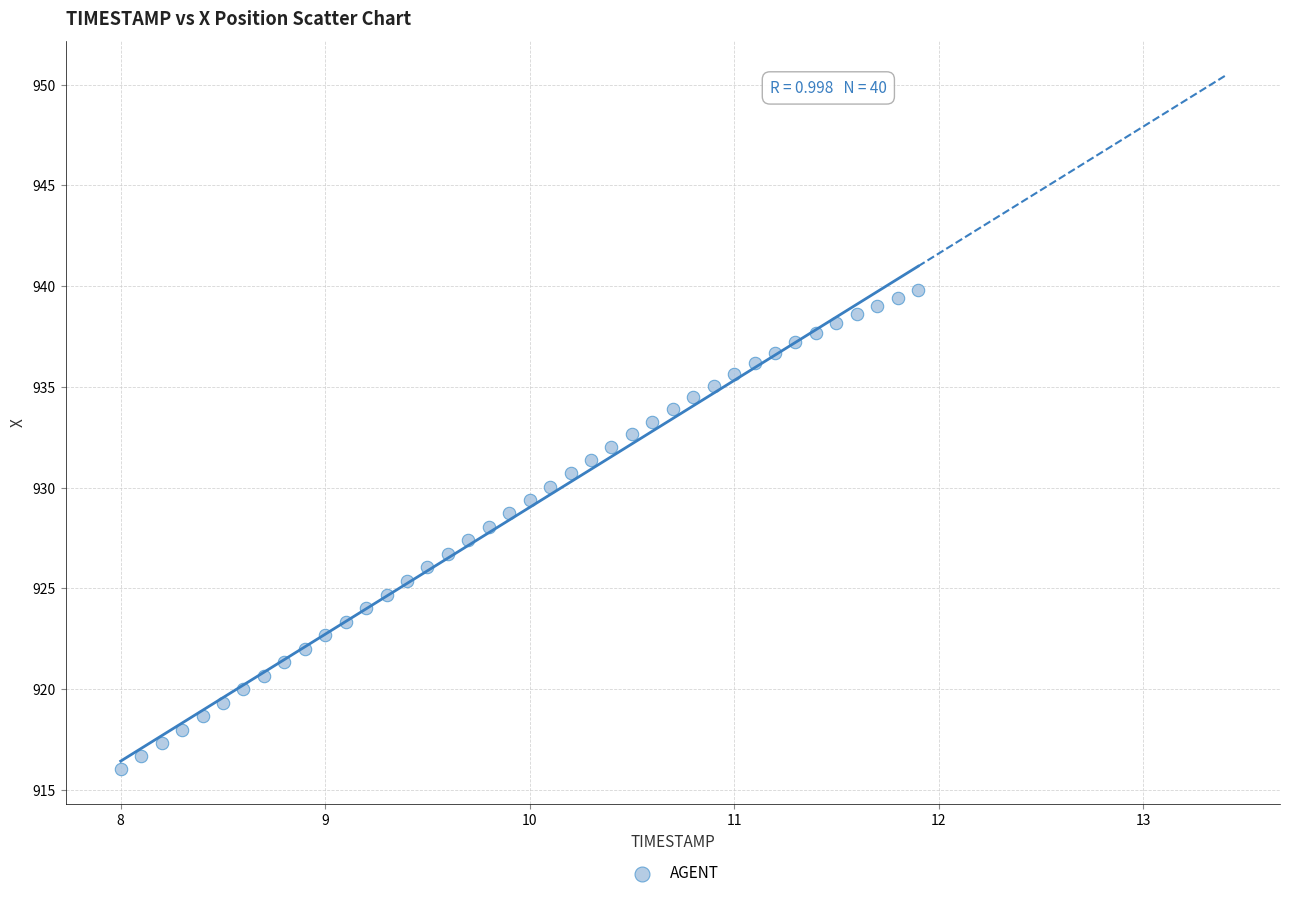

What is the range of X values (max minus min)?

3.9